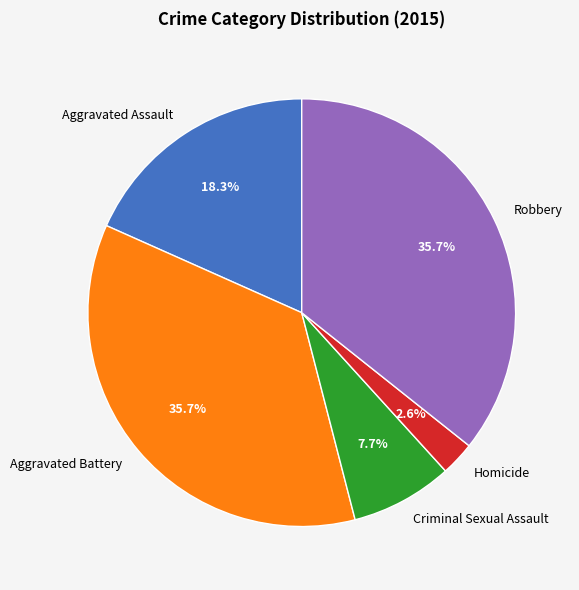

How many segments does this pie chart have?

5